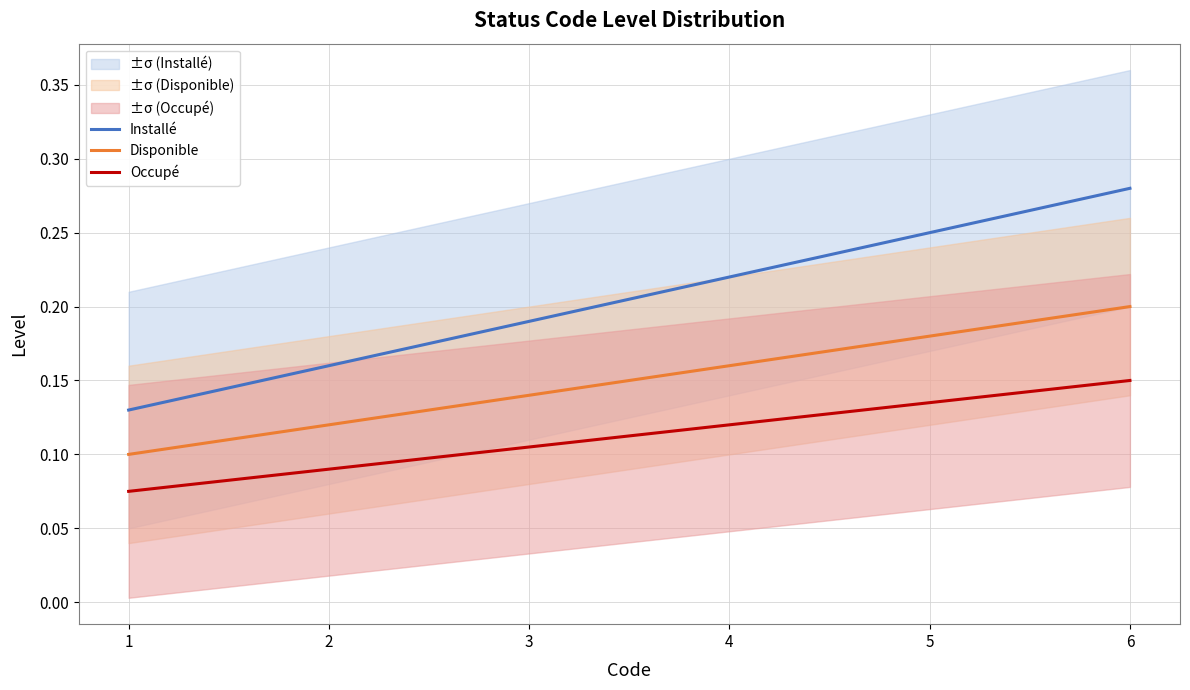

List the series in order of their overall mean, highest first.

Installé, Disponible, Occupé